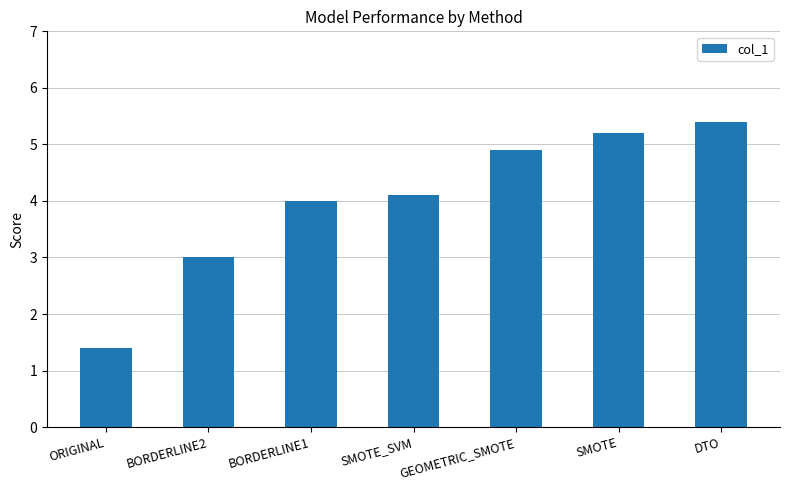

True or false: the data shows 3.0 at BORDERLINE2.

True